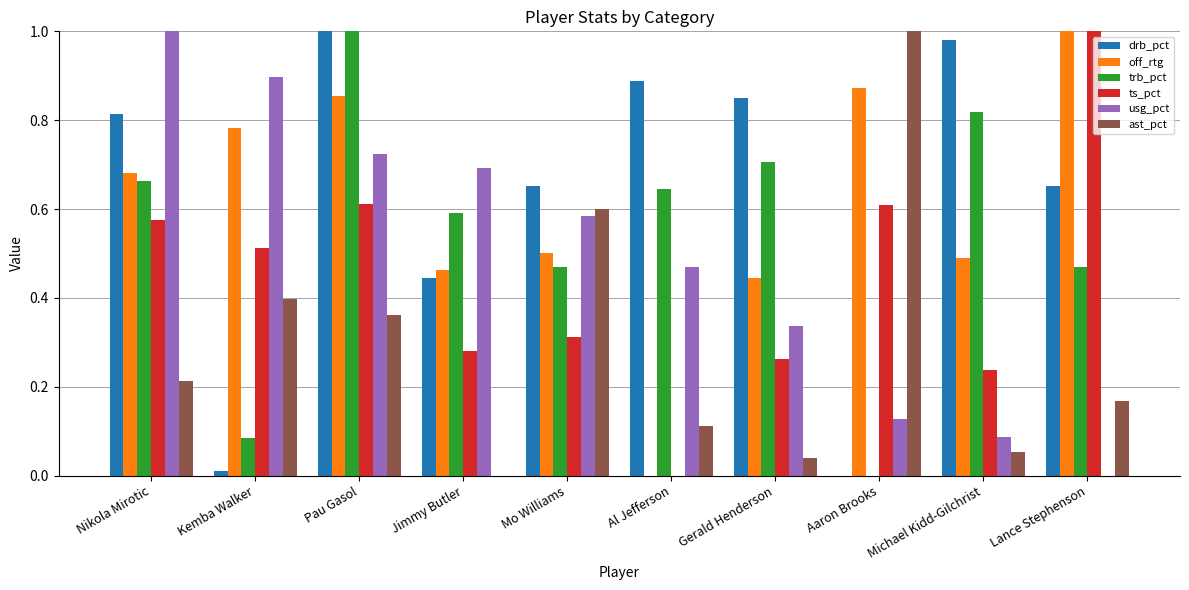

How many positive values does the ast_pct series have?

9